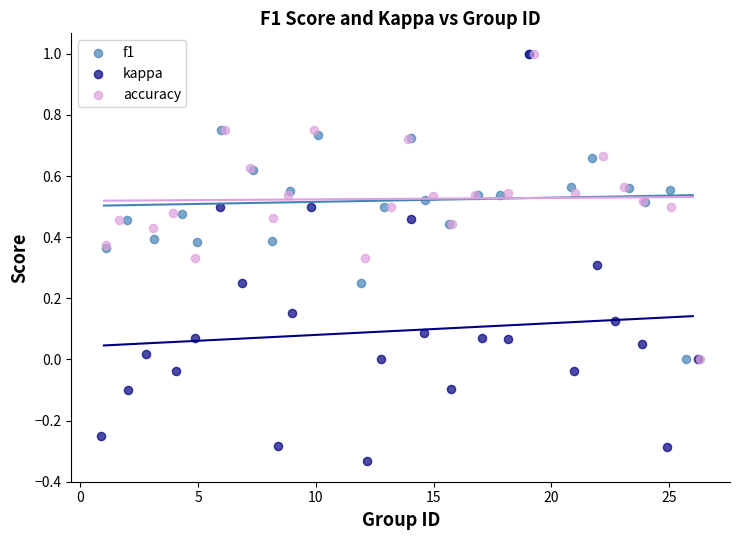

Which series has the largest Y range (max minus min)?

kappa